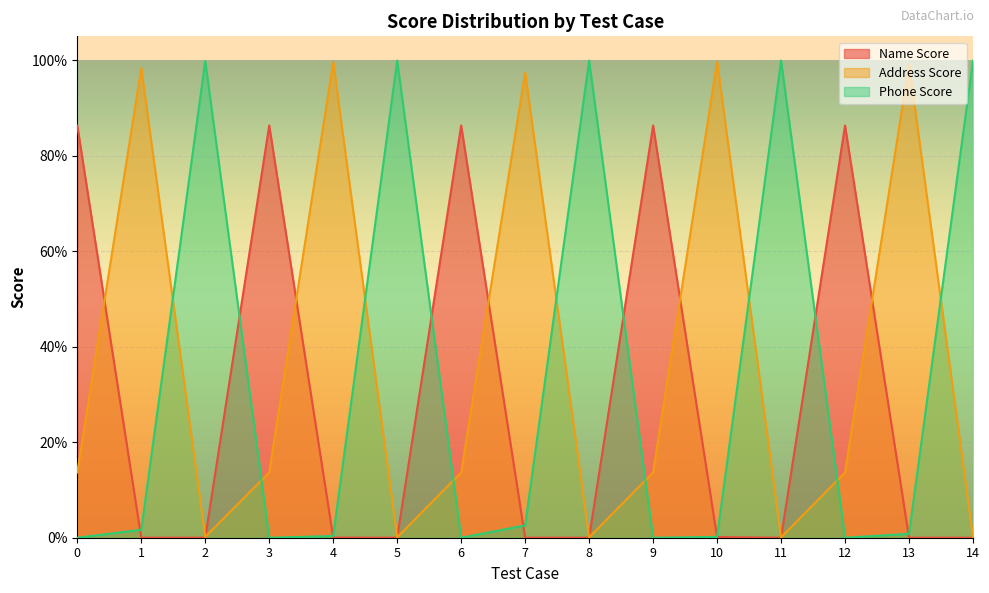

True or false: Phone Score has a value of 0.0 at 12.

False